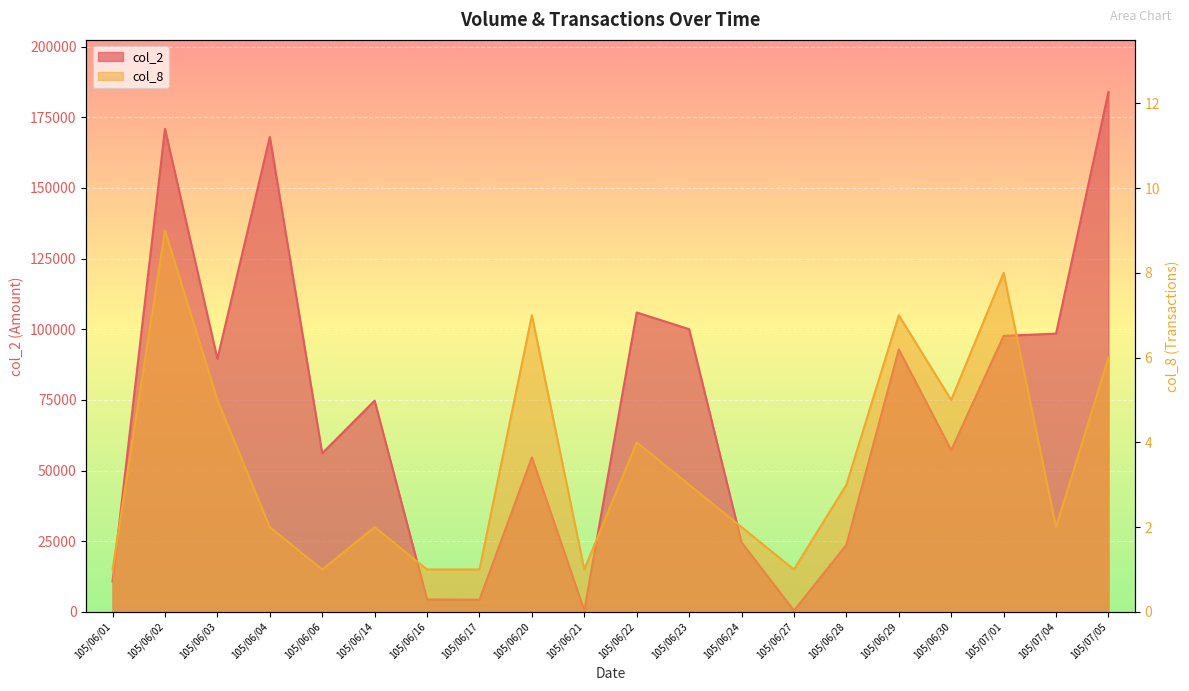

Which label corresponds to the largest value in the chart?

105/07/05